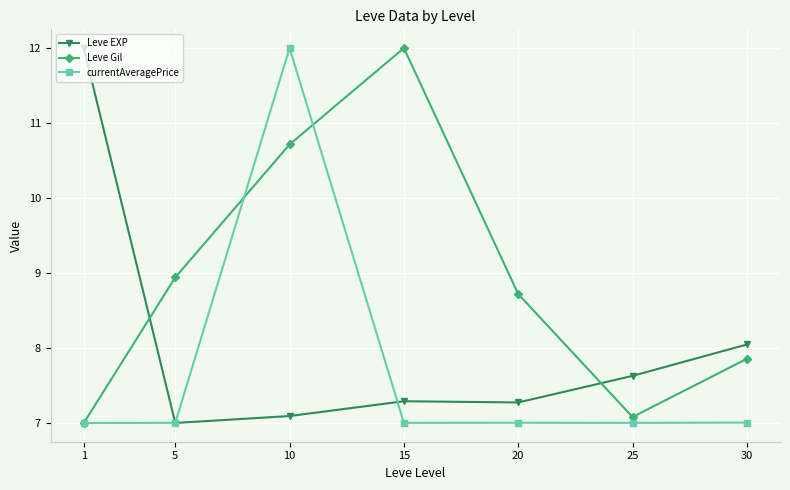

What is the difference between the maximum and minimum values in the currentAveragePrice series?

5.0